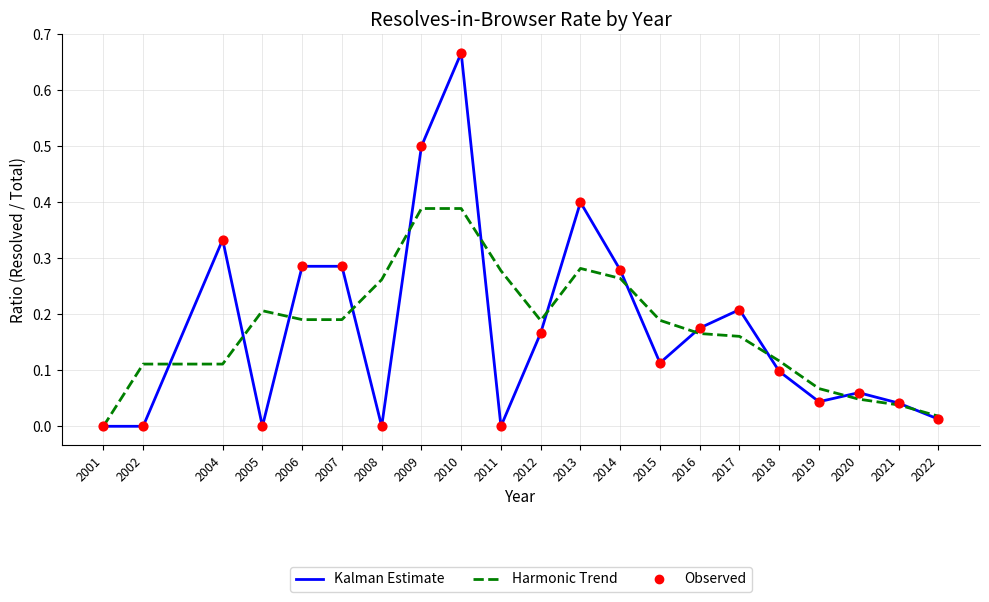

At which category is the sum across all series the highest?

2010